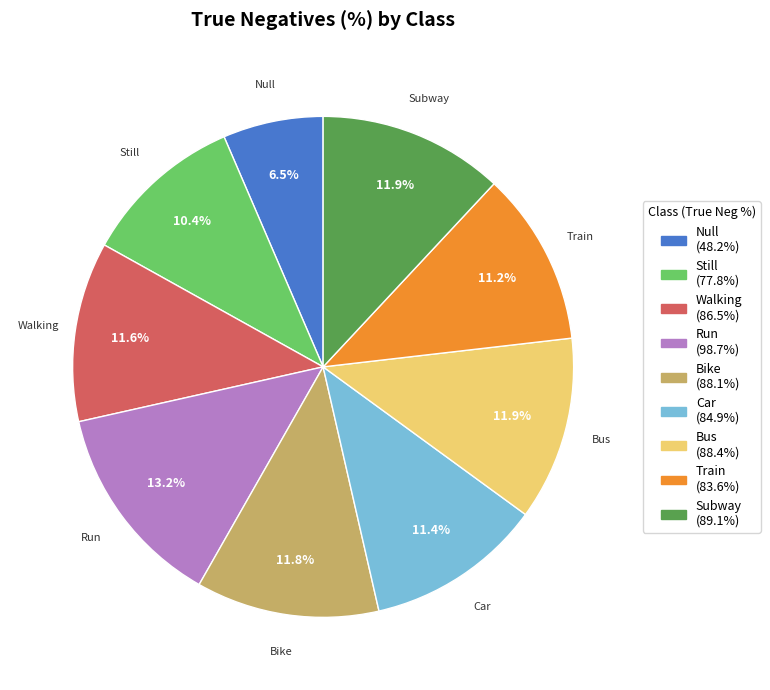

Does Train account for over 50% of the chart?

No